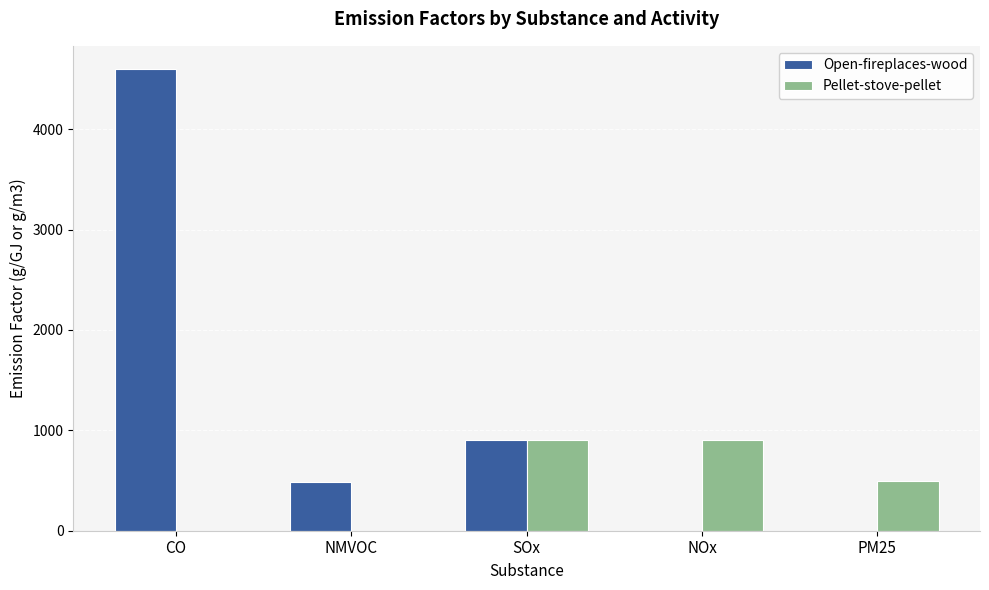

What is the approximate value of Open-fireplaces-wood at CO?

4600